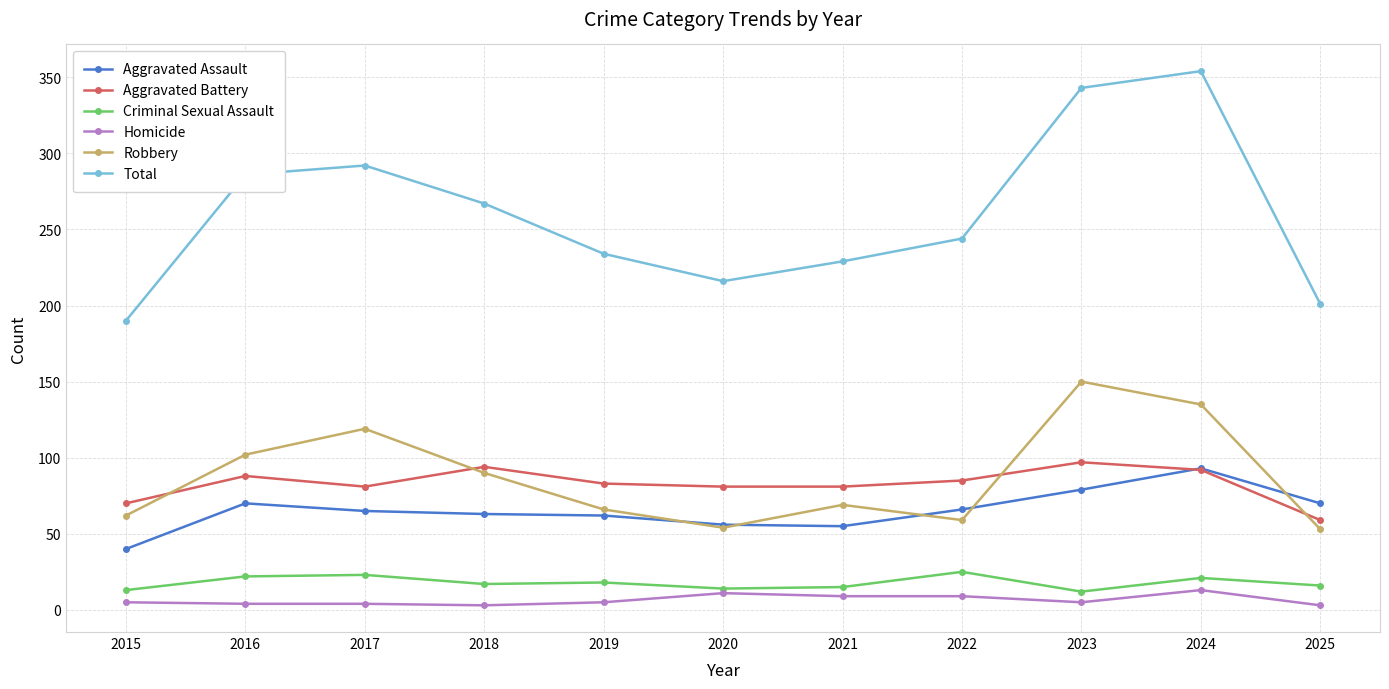

What are all the series names shown in the legend?

Aggravated Assault, Aggravated Battery, Criminal Sexual Assault, Homicide, Robbery, Total